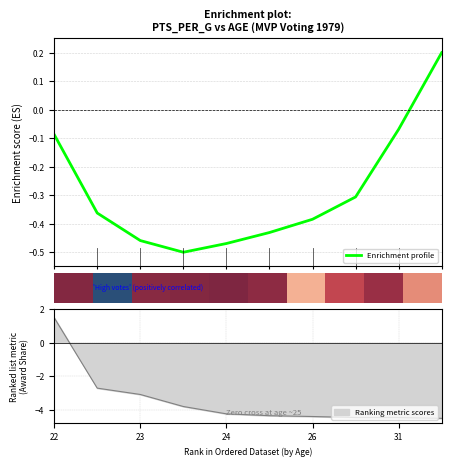

The Ranking metric scores series shows 1.0 at 22. True or false?

False